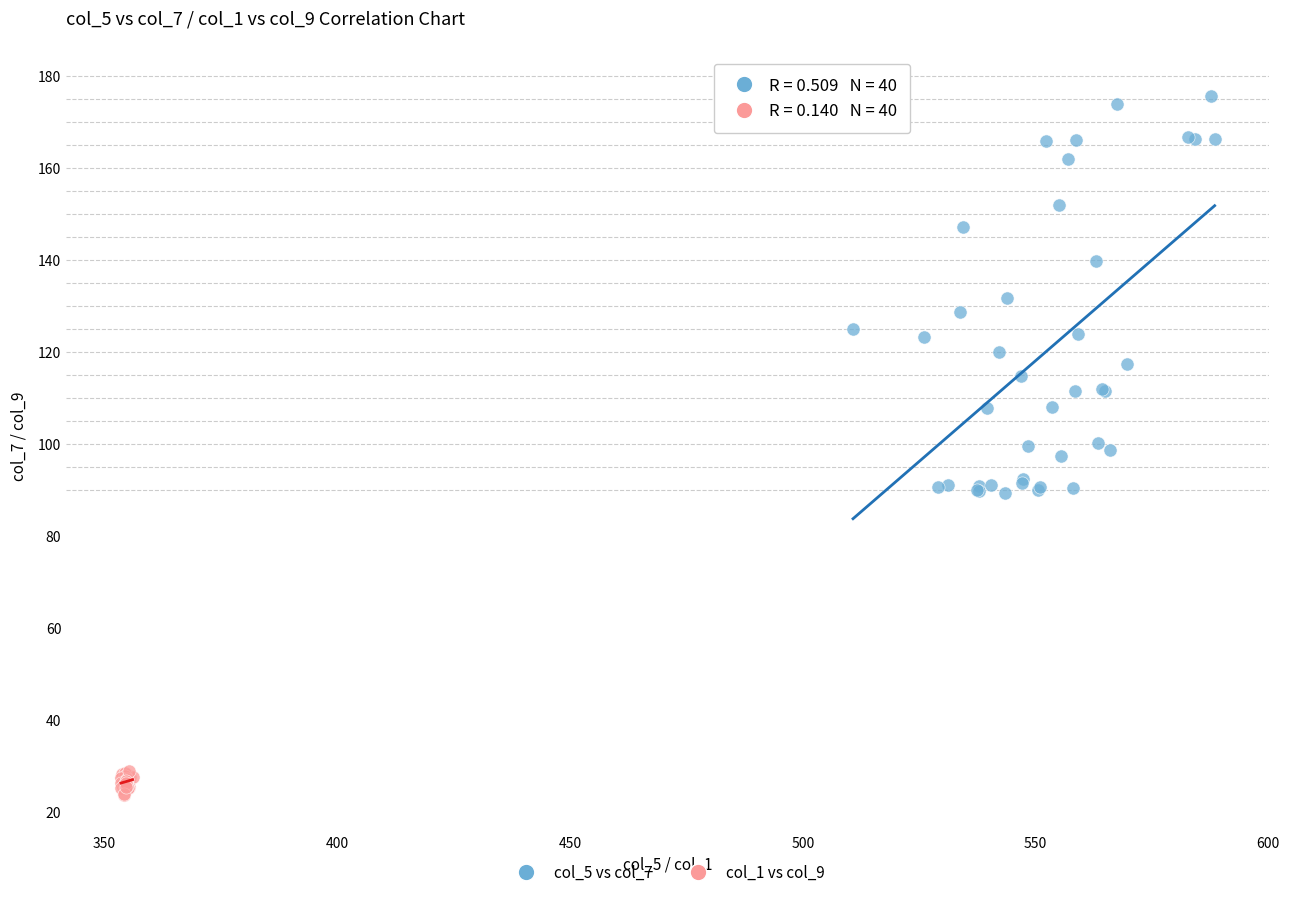

Which series has the widest spread of Y values?

col_5 vs col_7